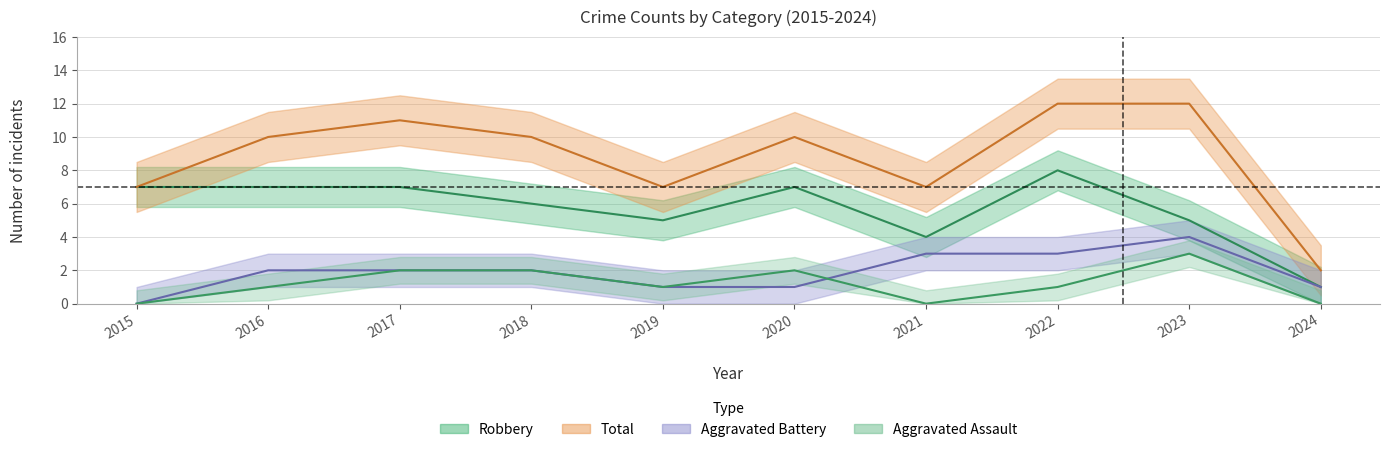

How many Robbery values are between 5 and 7?

7